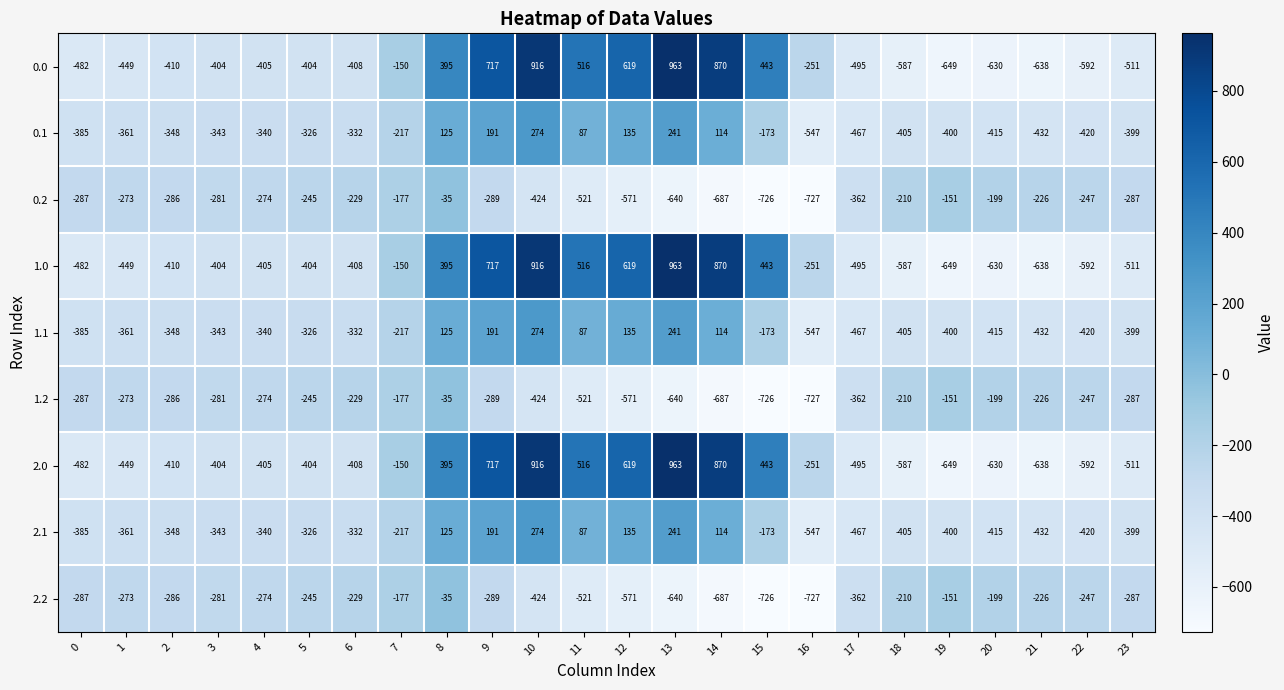

Read the 1.0 value at 16, to the nearest 100.

-300